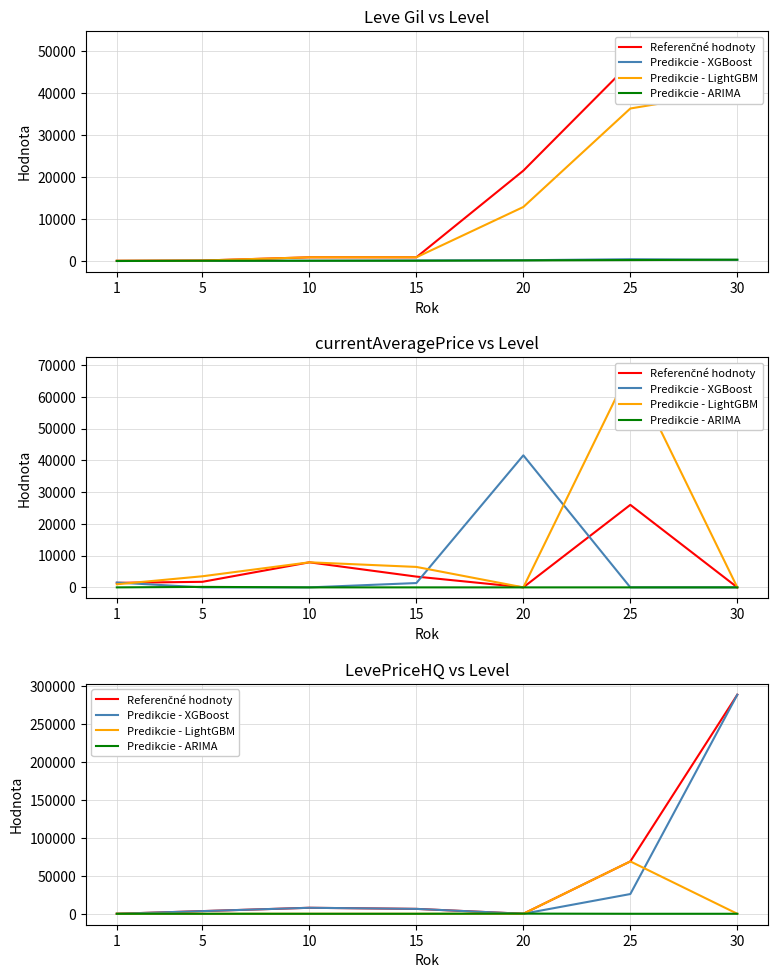

What is the average value of the Predikcie - XGBoost series?

47493